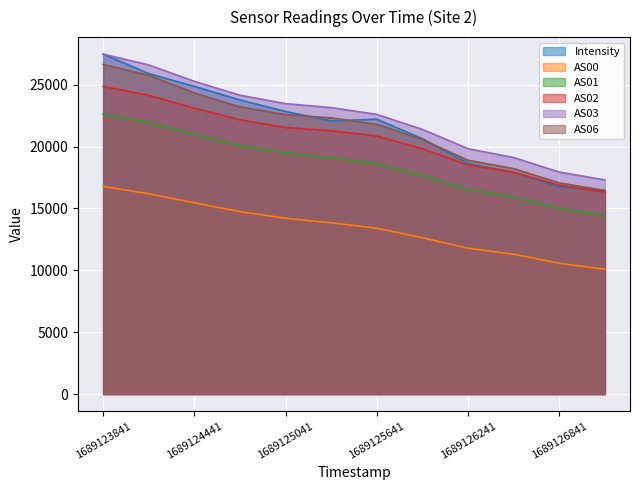

What is the average value of the AS01 series?

18533.2